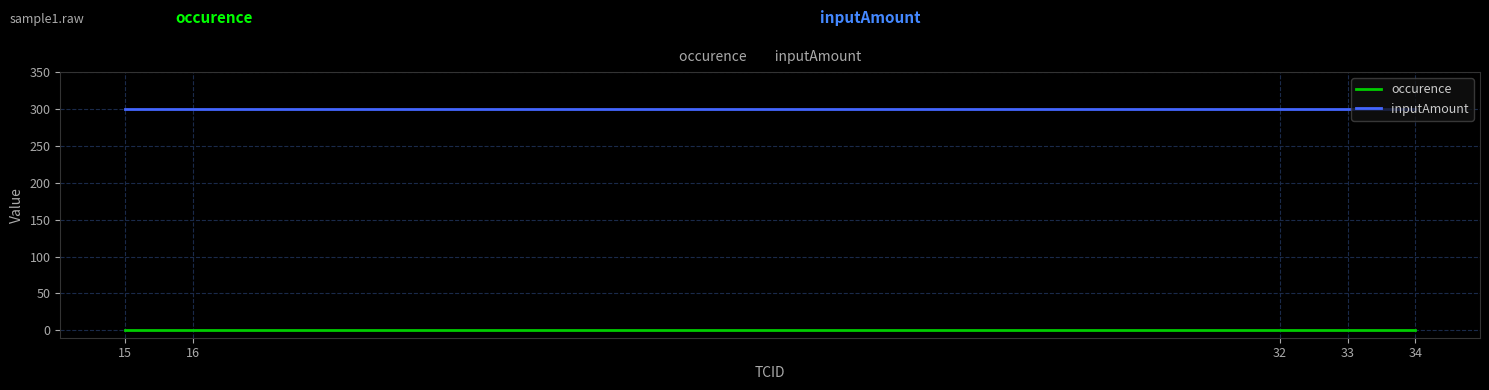

Reading left to right, extract all data points from this chart.

occurence: 15=1	16=1	32=1	33=1	34=1
inputAmount: 15=300	16=300	32=300	33=300	34=300